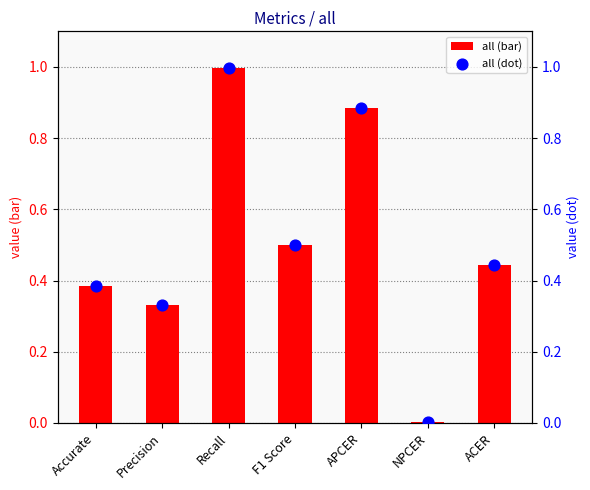

Which series has the largest total across all categories?

all (bar)